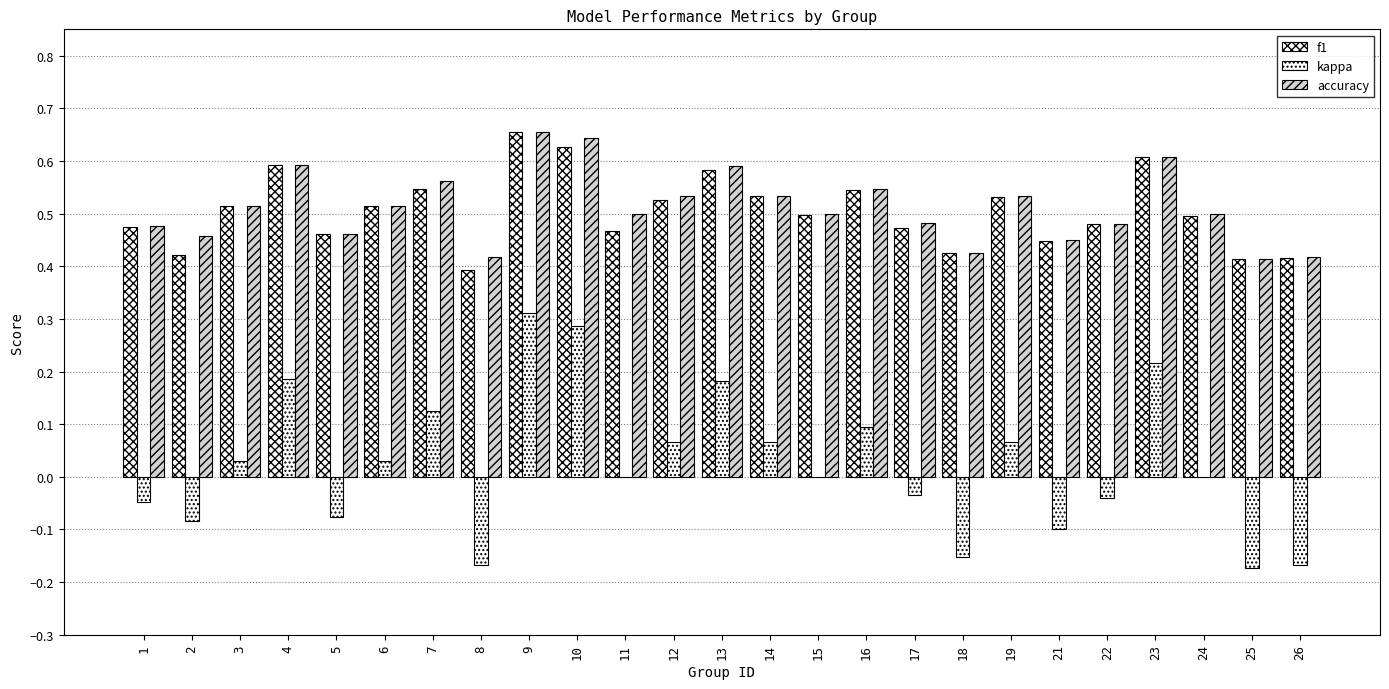

What is the difference between the highest and lowest values at 17?

0.5